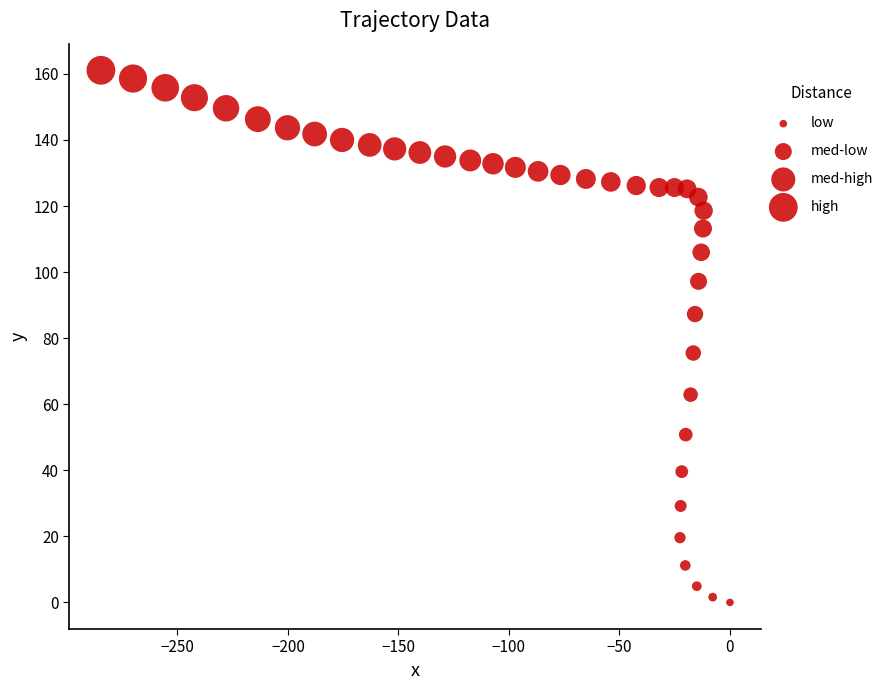

What Y value in the scatter plot is closest to 80?

75.5